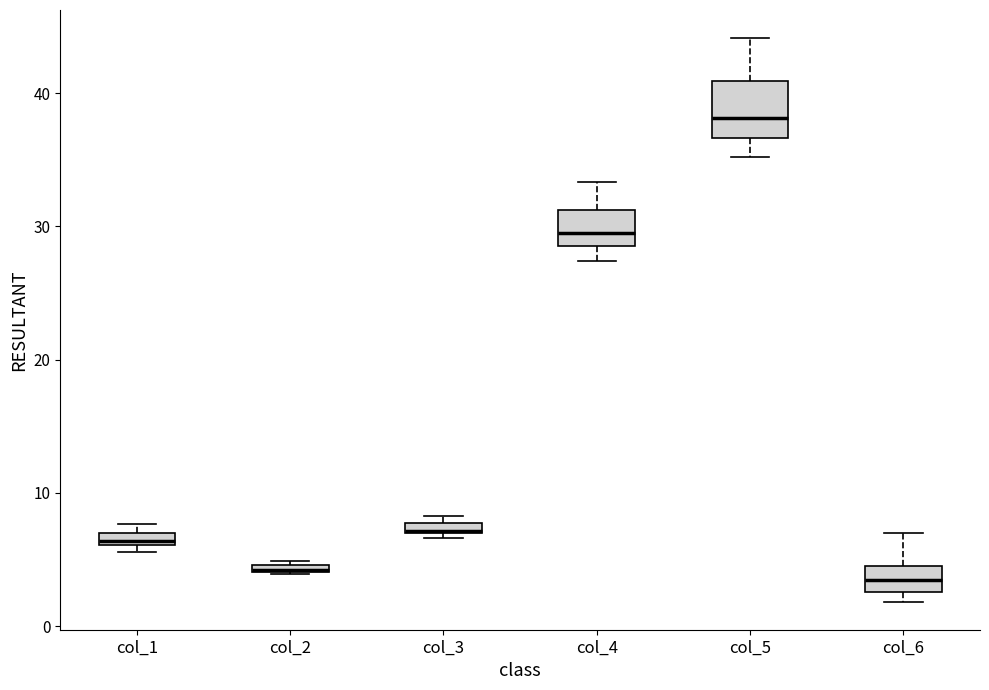

Where is the upper edge of the box for col_2 on the y-axis? The values are not printed on the chart, so give them approximately, as read against the axis.

5